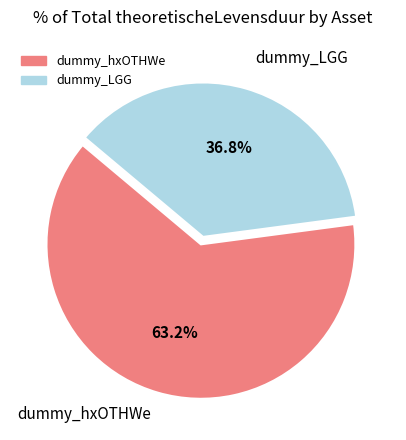

How many slices are in this pie chart?

2